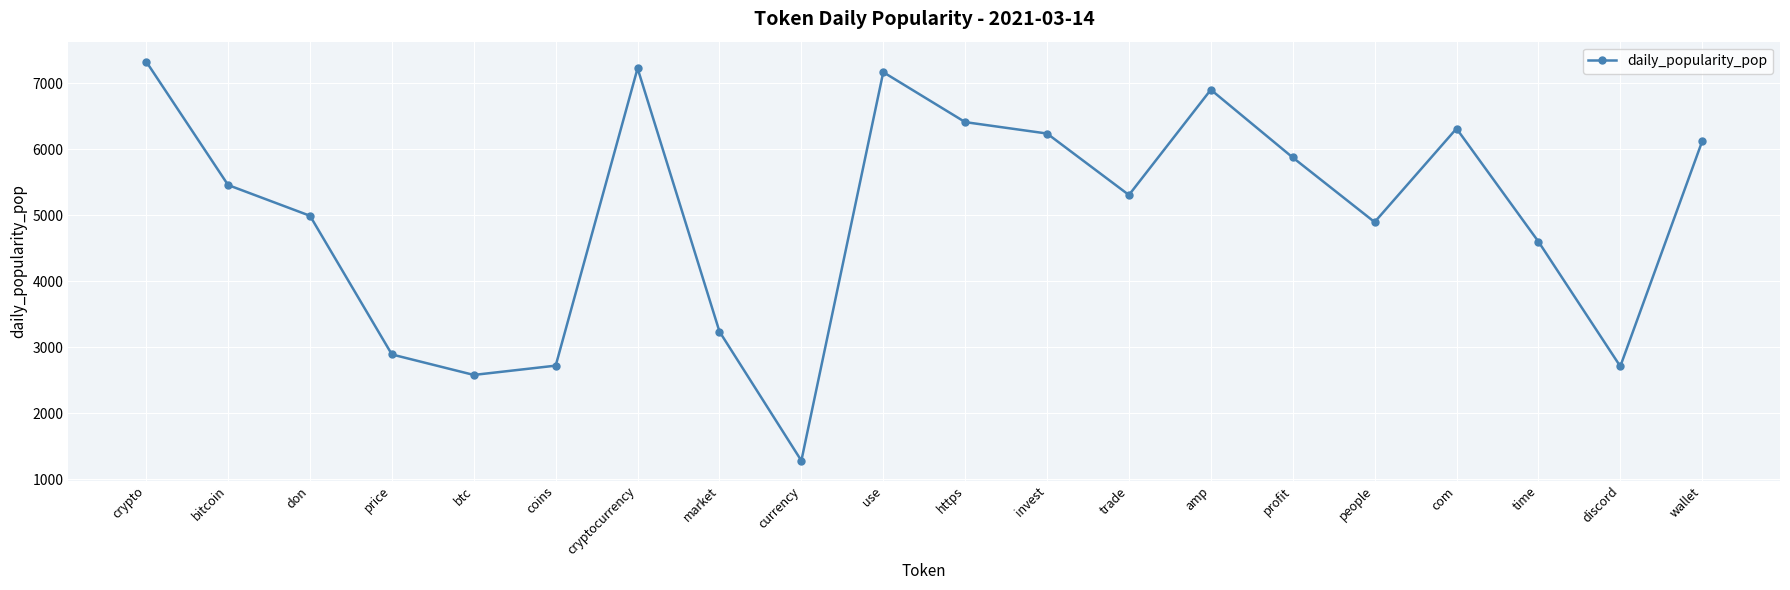

What is the sum of all values?

100271.3